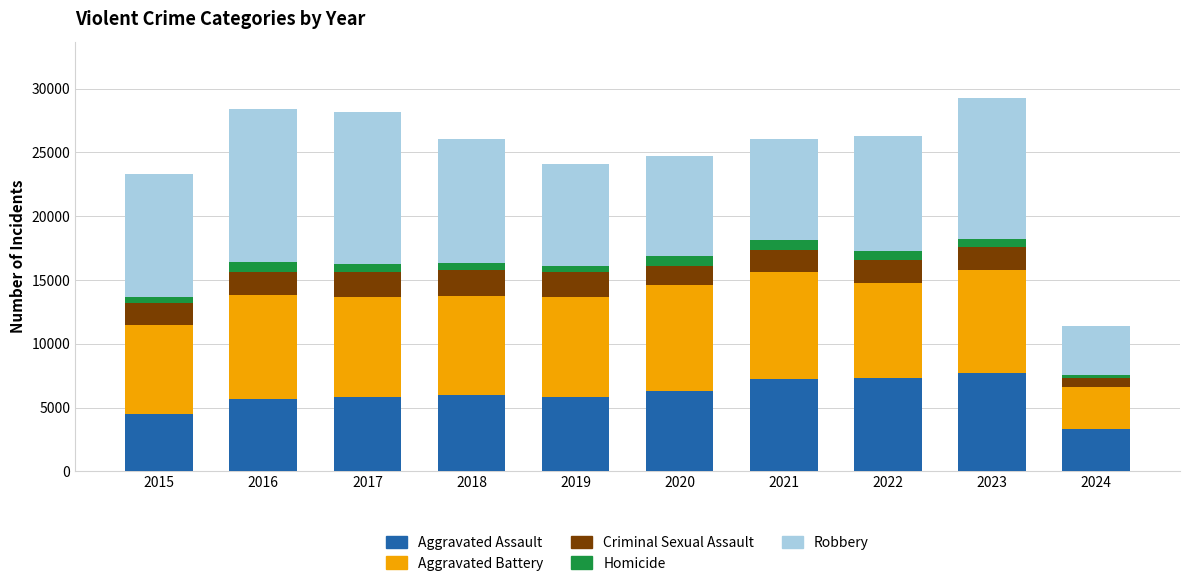

At which label does Aggravated Assault reach its minimum?

2024